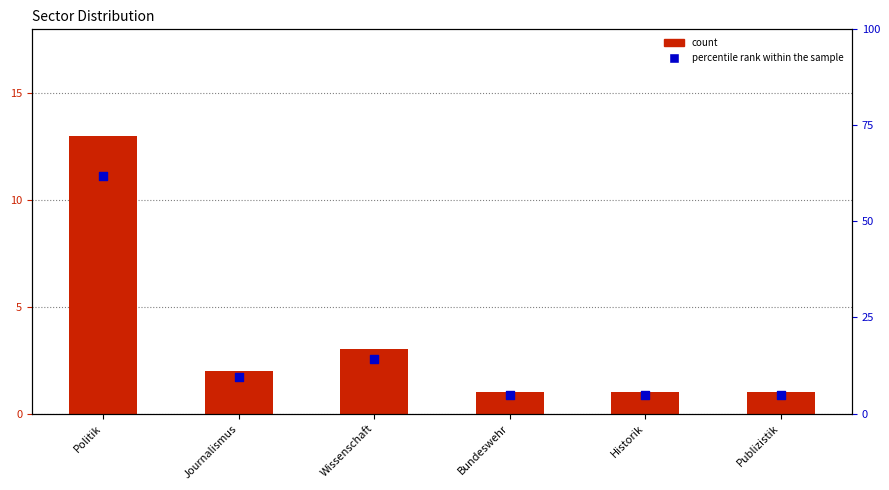

At how many categories does at least one series exceed 47?

1